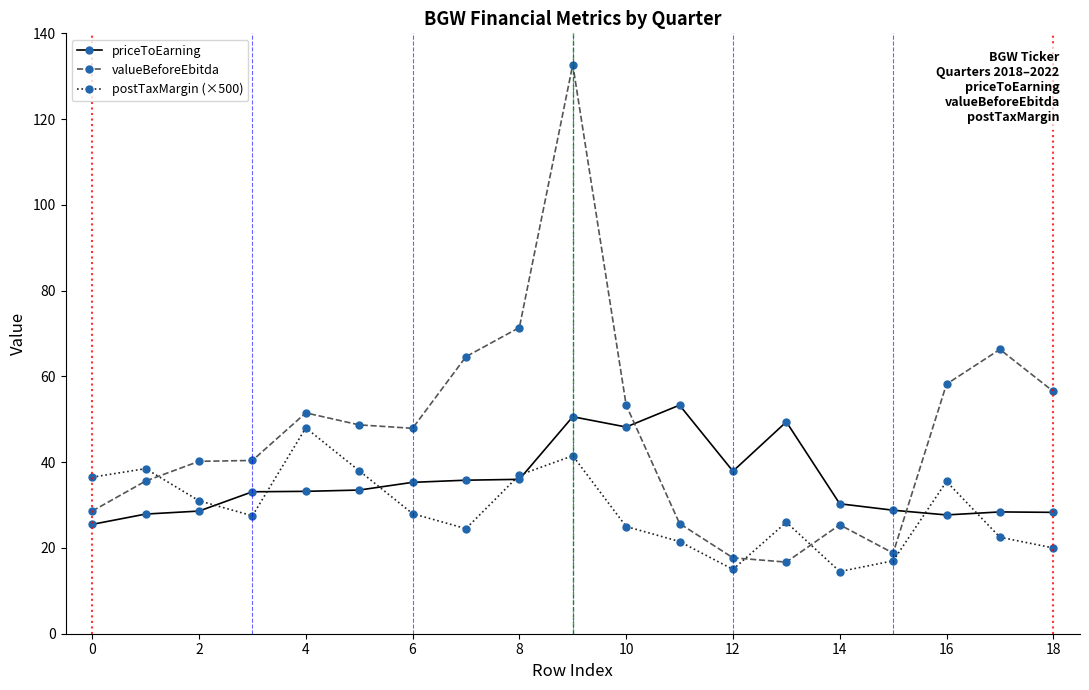

At how many categories does at least one series exceed 55?

6